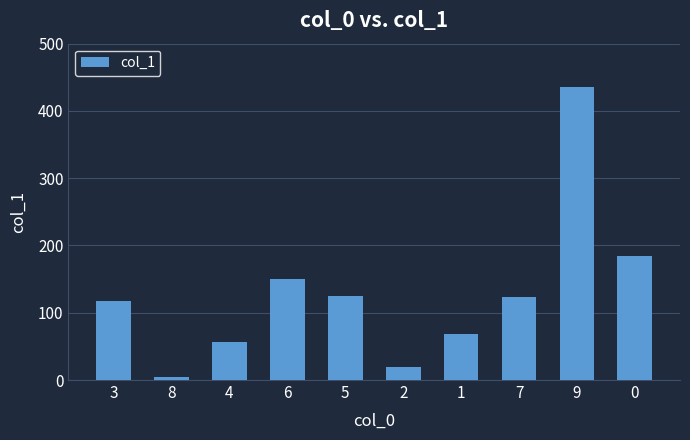

Reading left to right, extract all data points from this chart.

3=118	8=4	4=56	6=150	5=125	2=19	1=69	7=123	9=435	0=185